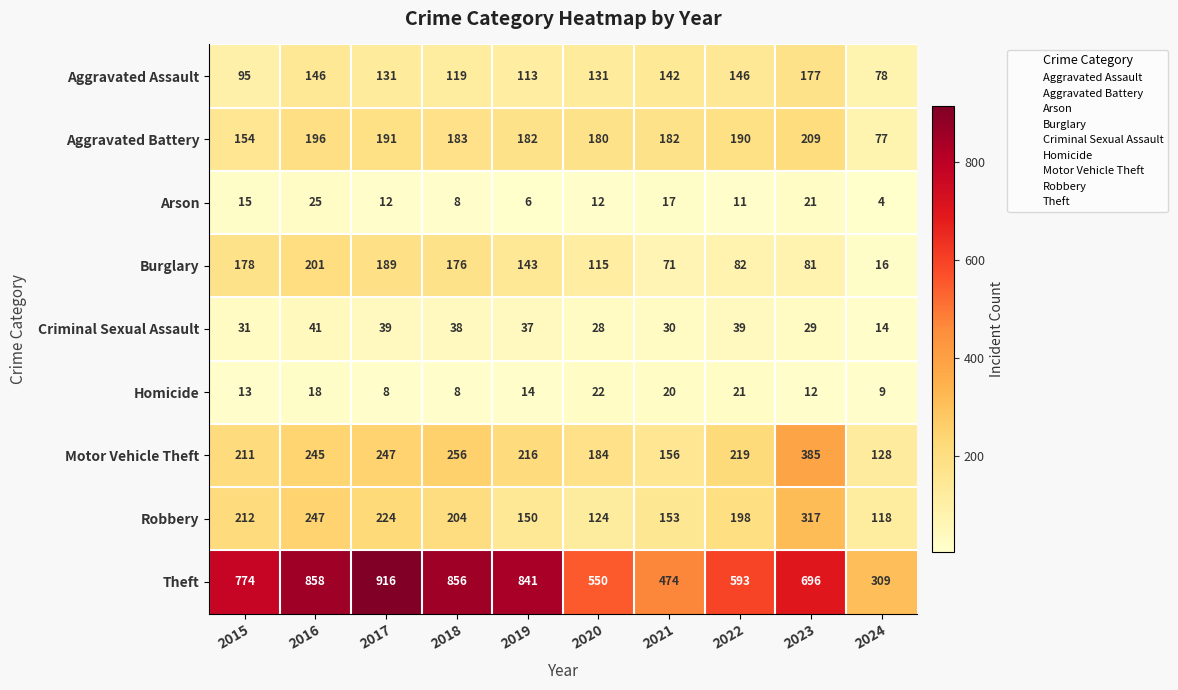

Which series has the largest range (max minus min)?

Theft